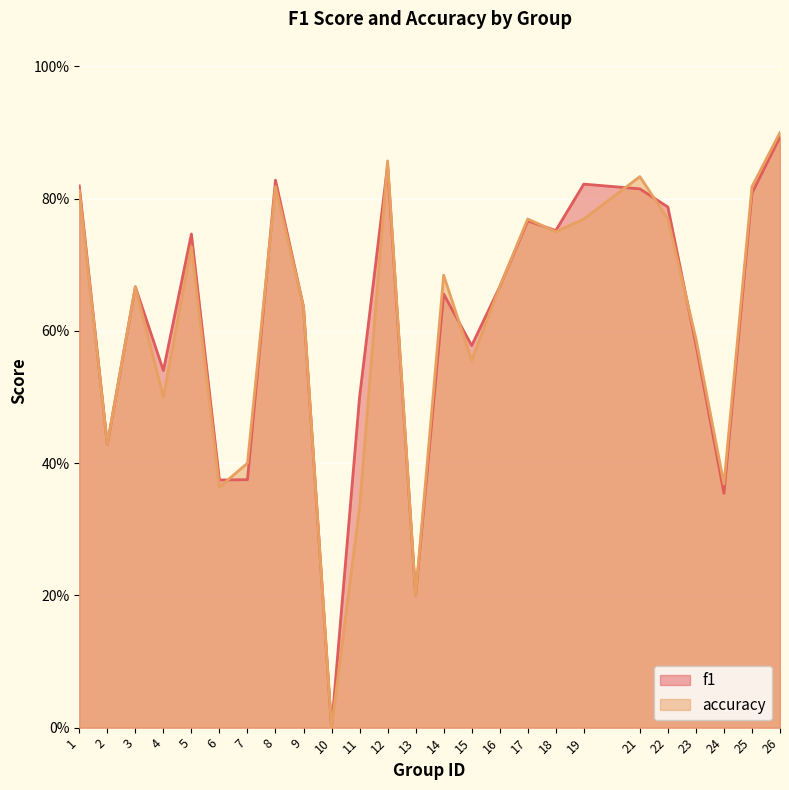

Reading left to right, what are all the values shown in this chart?

f1: 1=0.8	2=0.4	3=0.7	4=0.5	5=0.7	6=0.4	7=0.4	8=0.8	9=0.6	10=0.0	11=0.5	12=0.9	13=0.2	14=0.7	15=0.6	16=0.7	17=0.8	18=0.8	19=0.8	21=0.8	22=0.8	23=0.6	24=0.4	25=0.8	26=0.9
accuracy: 1=0.8	2=0.4	3=0.7	4=0.5	5=0.7	6=0.4	7=0.4	8=0.8	9=0.6	10=0.0	11=0.3	12=0.9	13=0.2	14=0.7	15=0.6	16=0.7	17=0.8	18=0.8	19=0.8	21=0.8	22=0.8	23=0.6	24=0.4	25=0.8	26=0.9